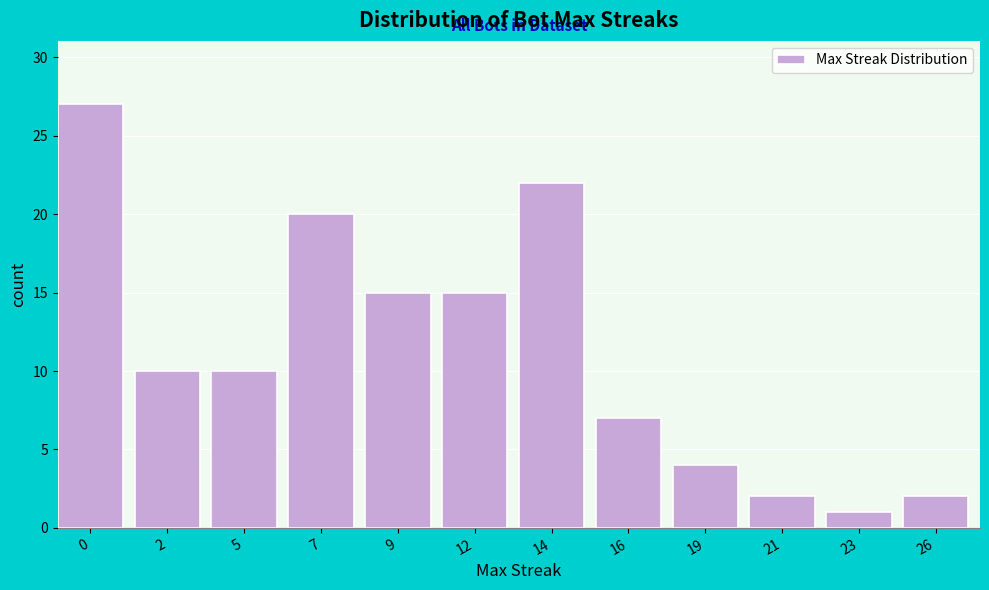

Reading left to right, what are all the values shown in this chart?

27	10	10	20	15	15	22	7	4	2	1	2